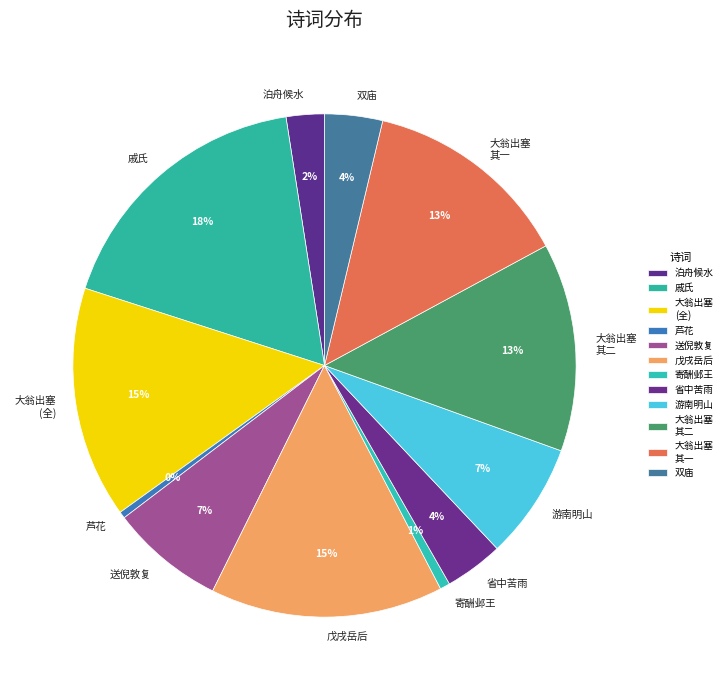

Is there any slice that represents more than half of the pie?

No